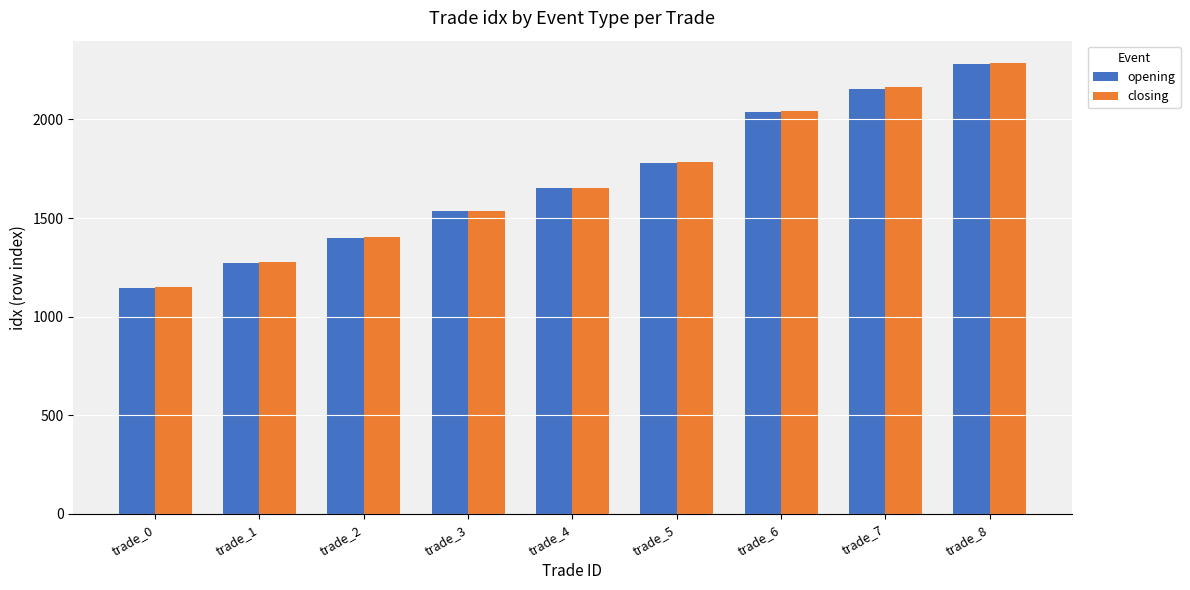

At which category is the sum across all series the highest?

trade_8